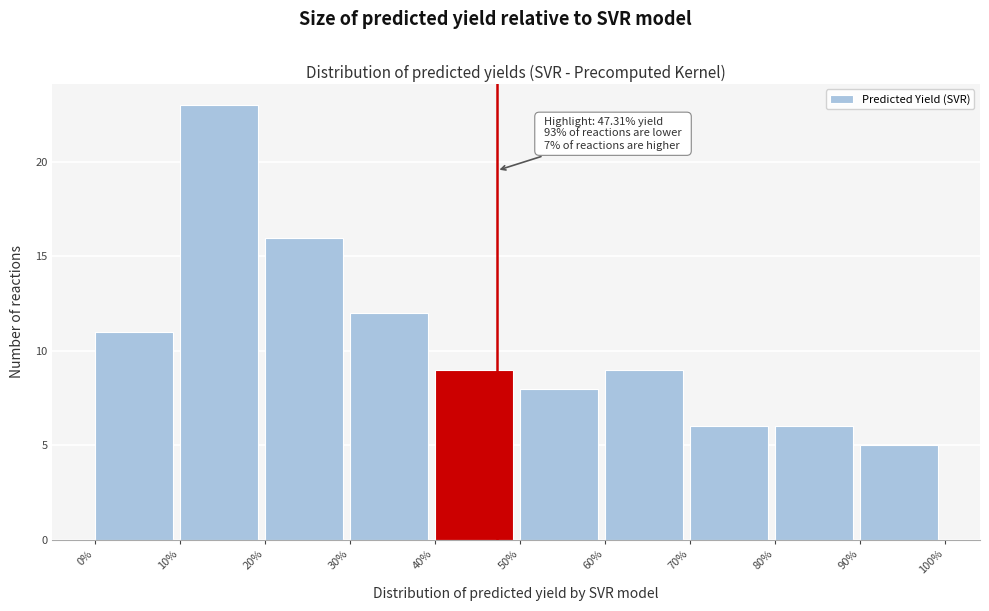

Over which range of the x-axis is the bar tallest?

10% to 20%